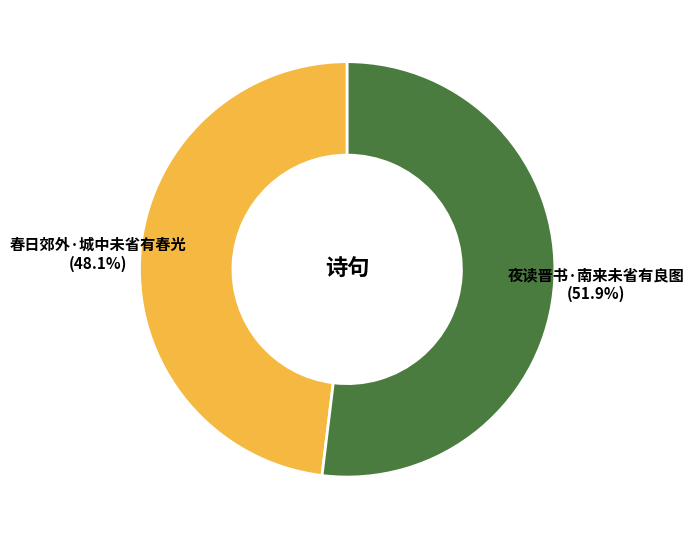

Does any single category account for the majority?

Yes